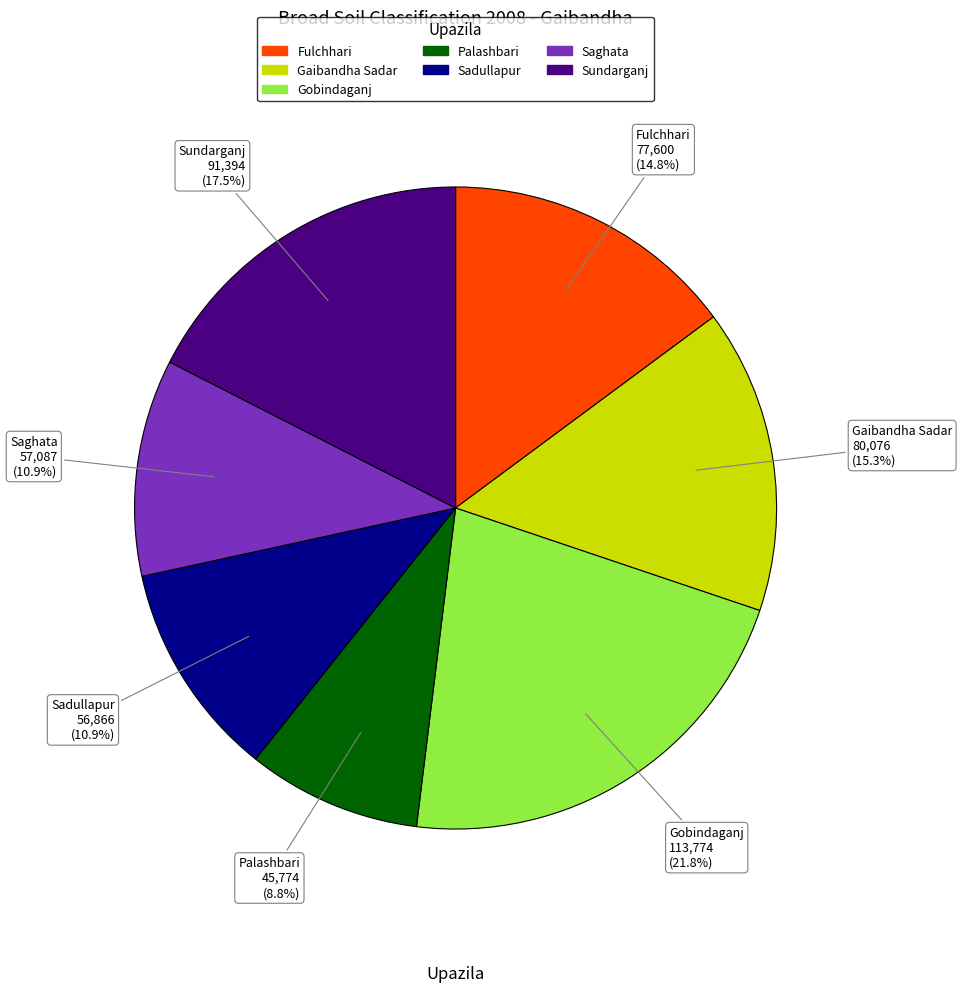

Is the sum of Gaibandha Sadar and Gobindaganj greater than half?

No